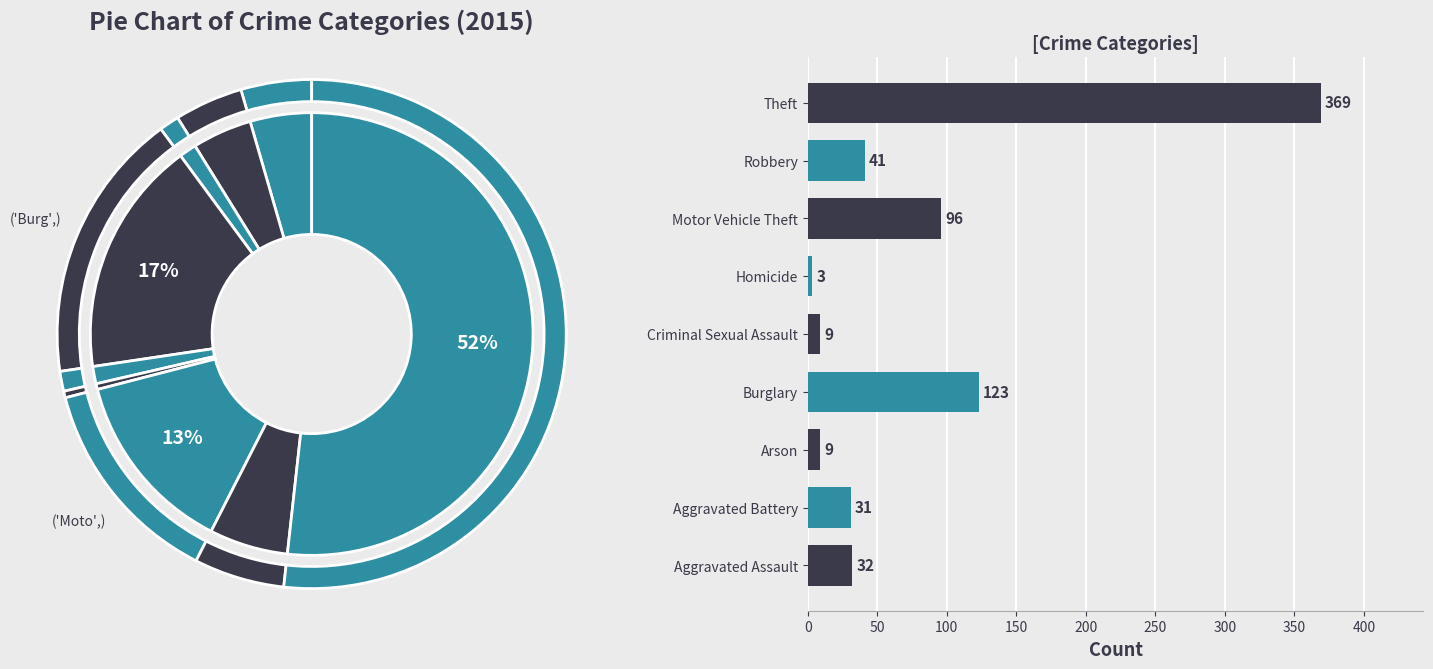

To the nearest percent, what is the combined percentage of Aggravated Assault and Criminal Sexual Assault?

6%